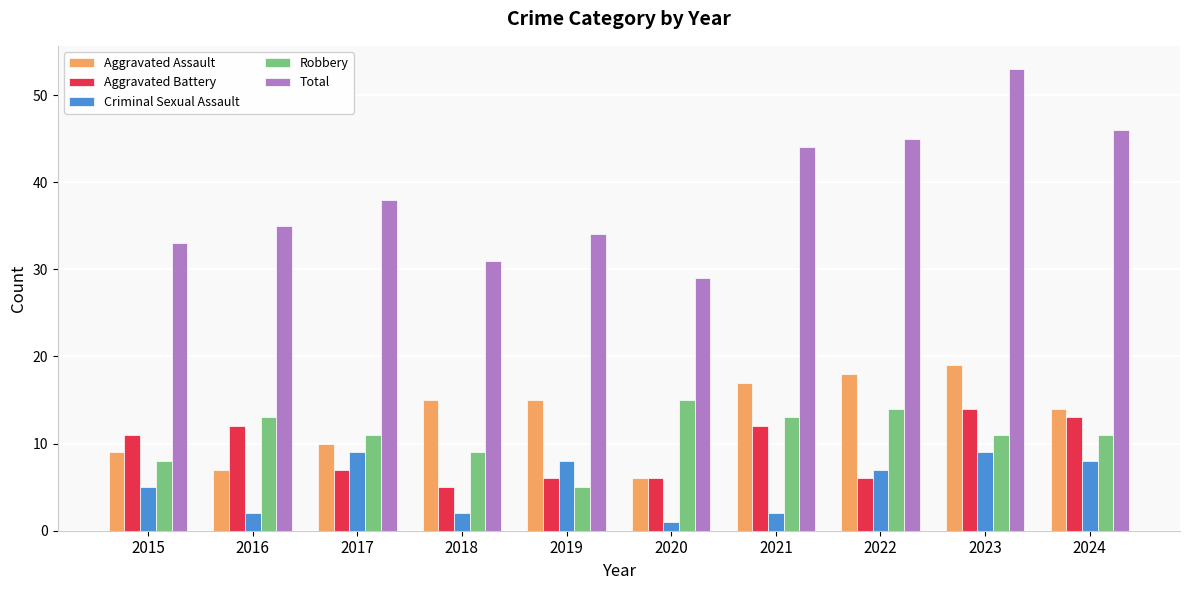

How many bars are there in total?

50